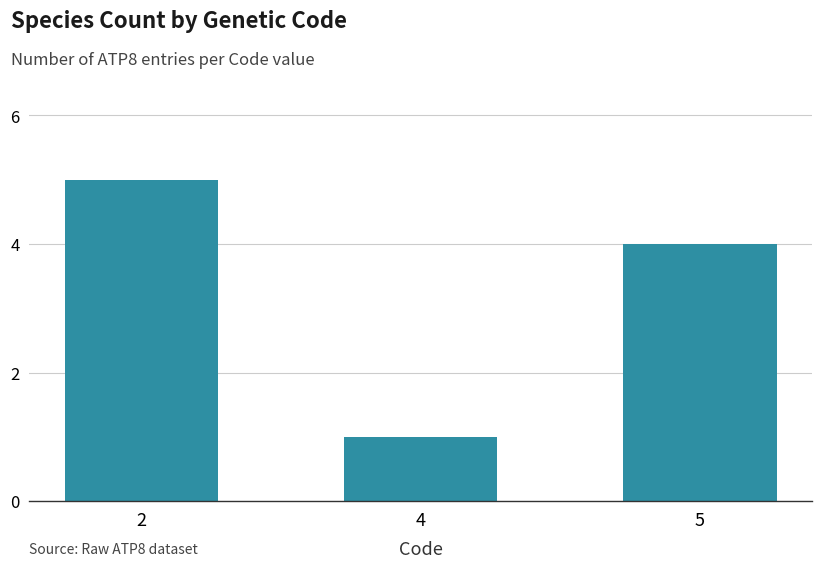

Rank the categories by value from lowest to highest.

4, 5, 2